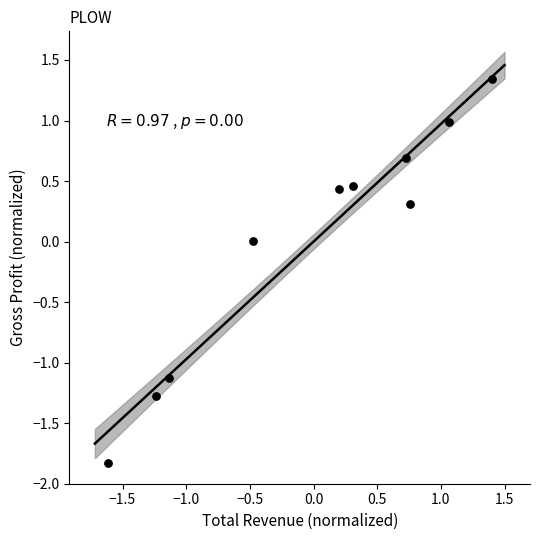

What is the range of X values (max minus min)?

3.0